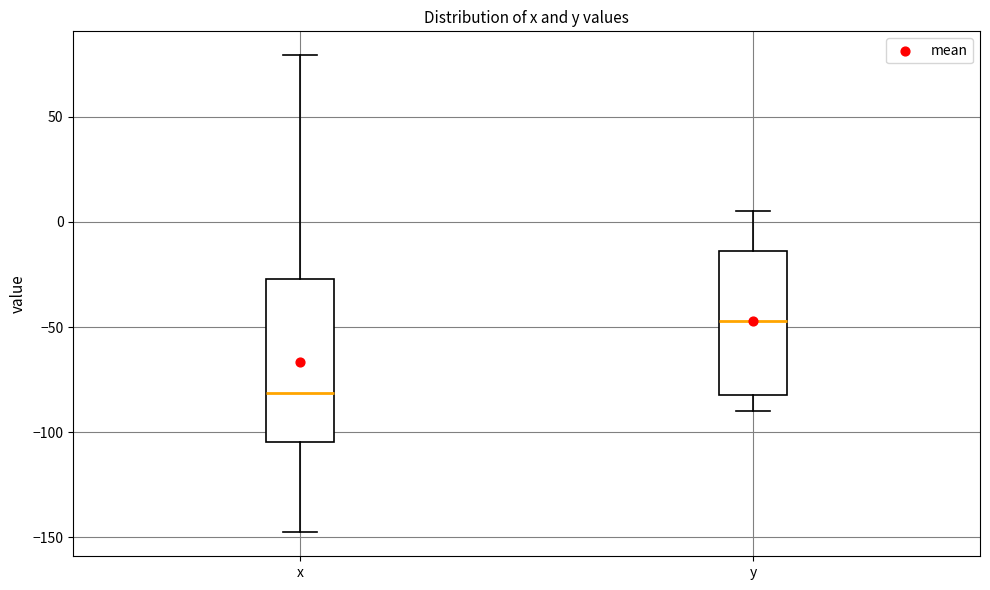

Reading left to right, transcribe this box plot: for each box, give where its median line is, the range the box spans, and where its two whiskers end, as read against the y-axis. The values are not printed on the chart, so give them approximately, as read against the axis.

x: median -80, box -105 to -25, whiskers -150 to 80
y: median -45, box -80 to -15, whiskers -90 to 5